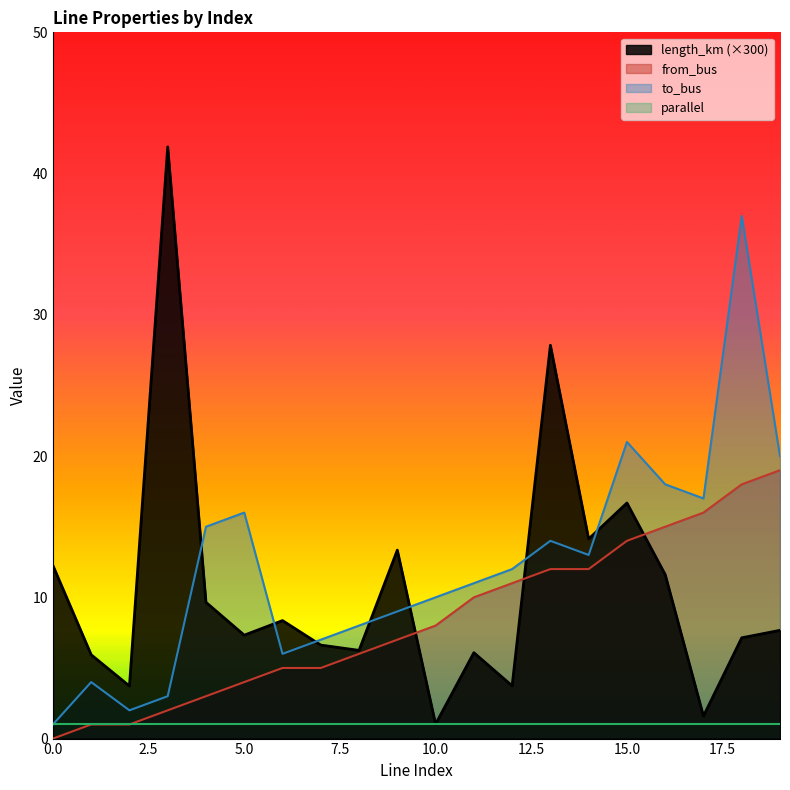

What is the total value across all series at 3?

46.9